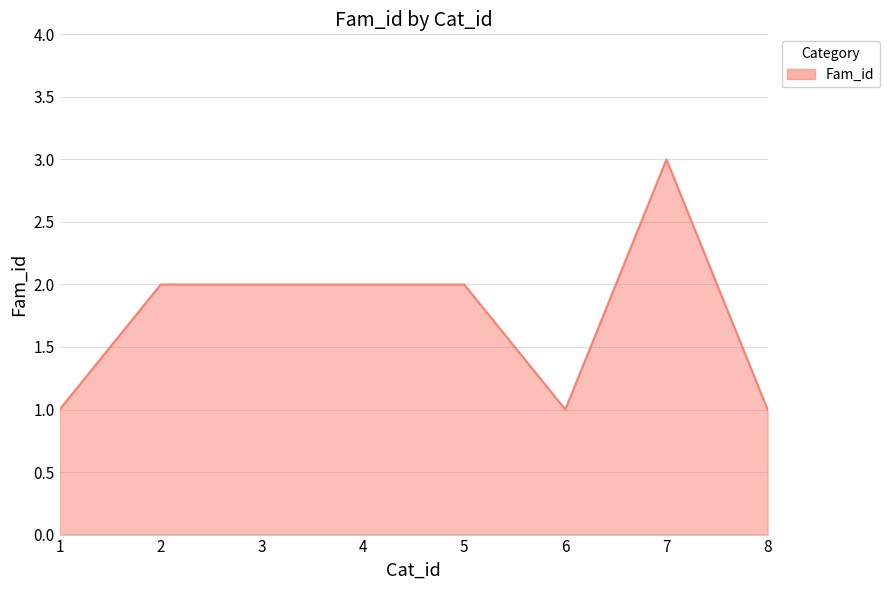

What is the approximate value at 7?

3